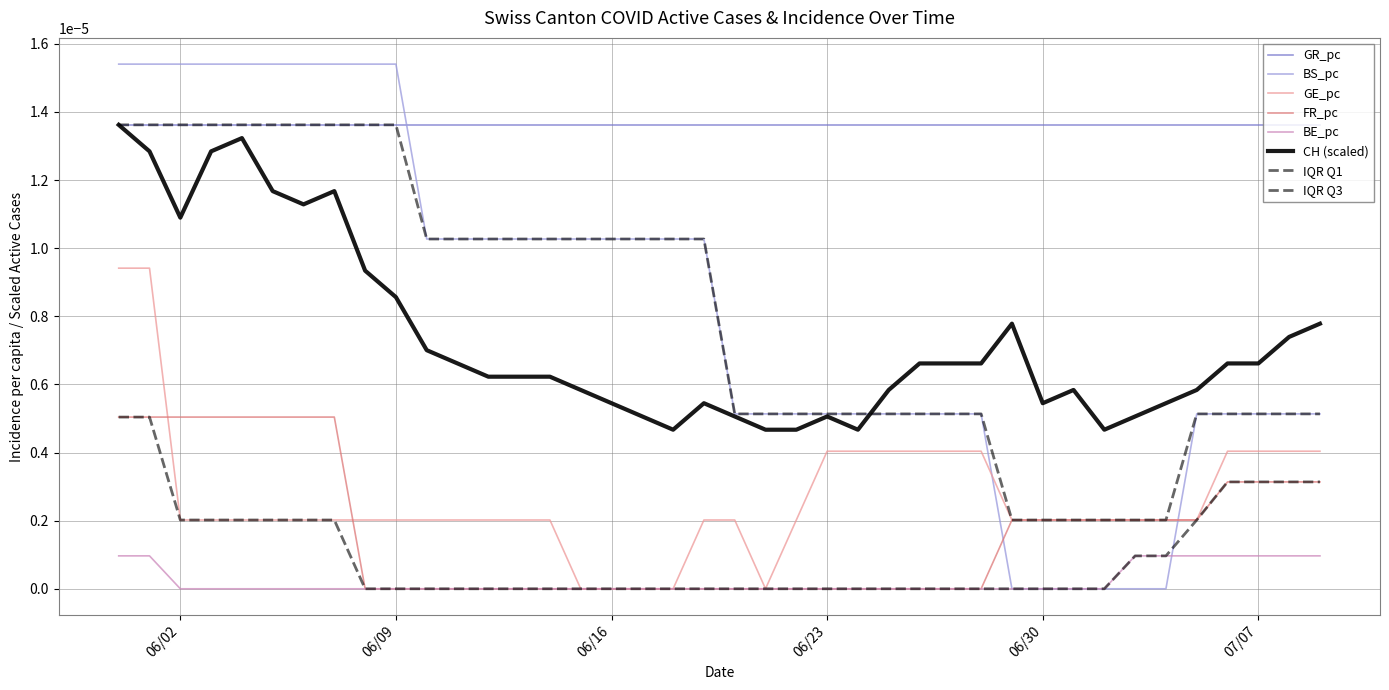

Is this an area chart (filled region under the line)?

No